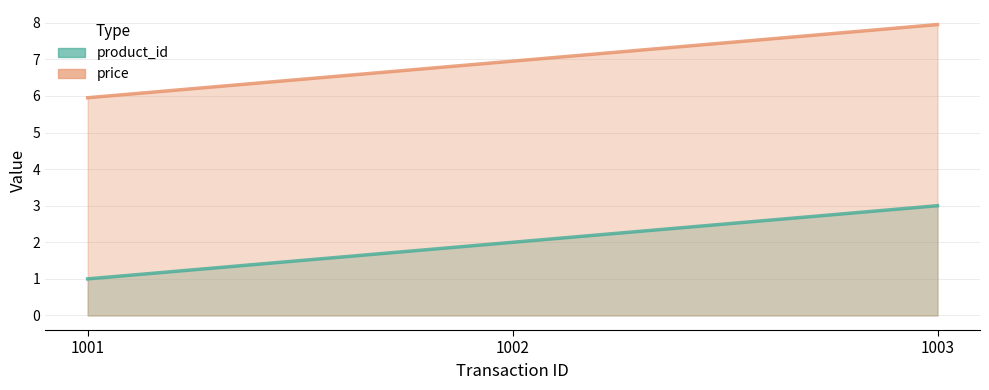

Does the chart have visible grid lines?

Yes